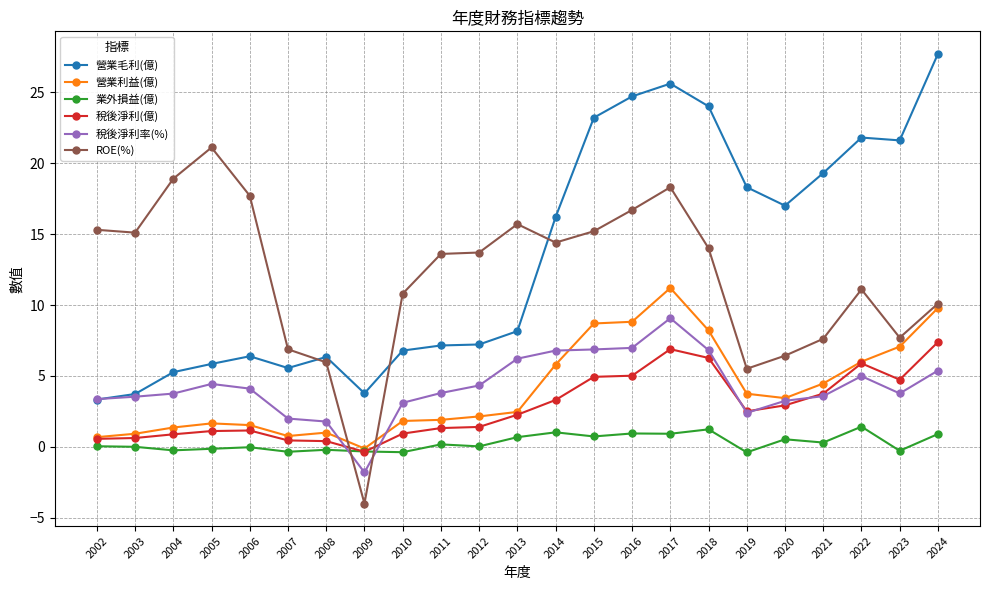

Between which two adjacent categories do 營業利益(億) and ROE(%) first intersect?

2008 and 2009